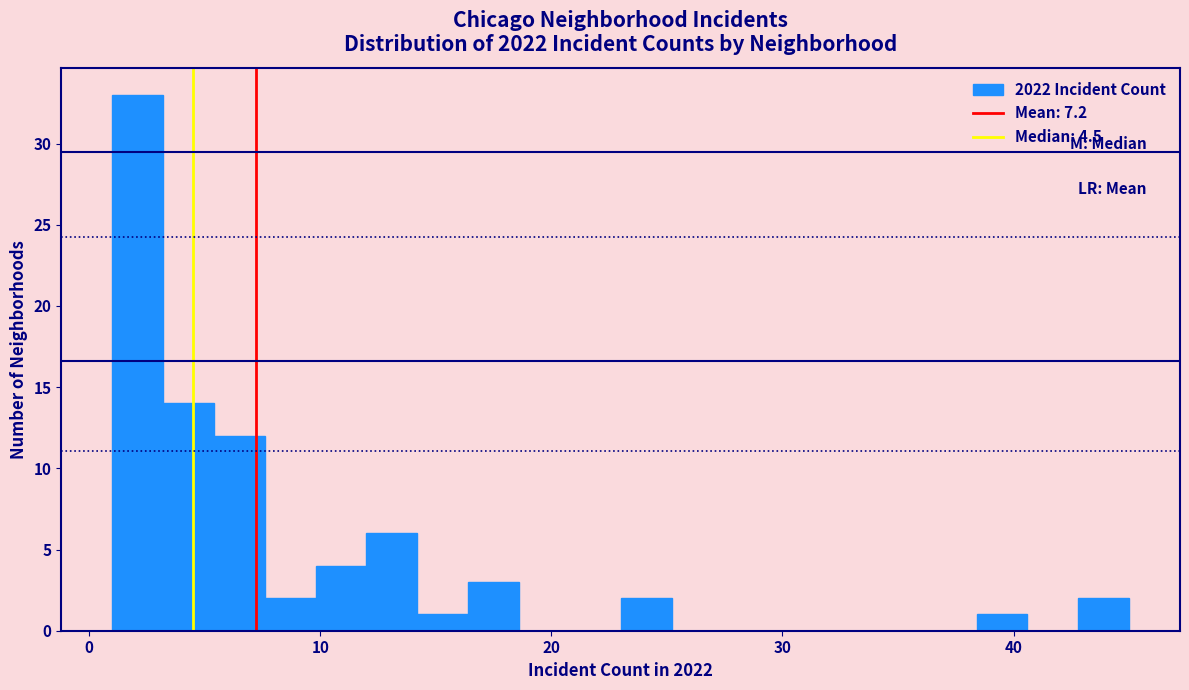

Read against the x-axis, roughly where is the centre of the tallest bar?

2